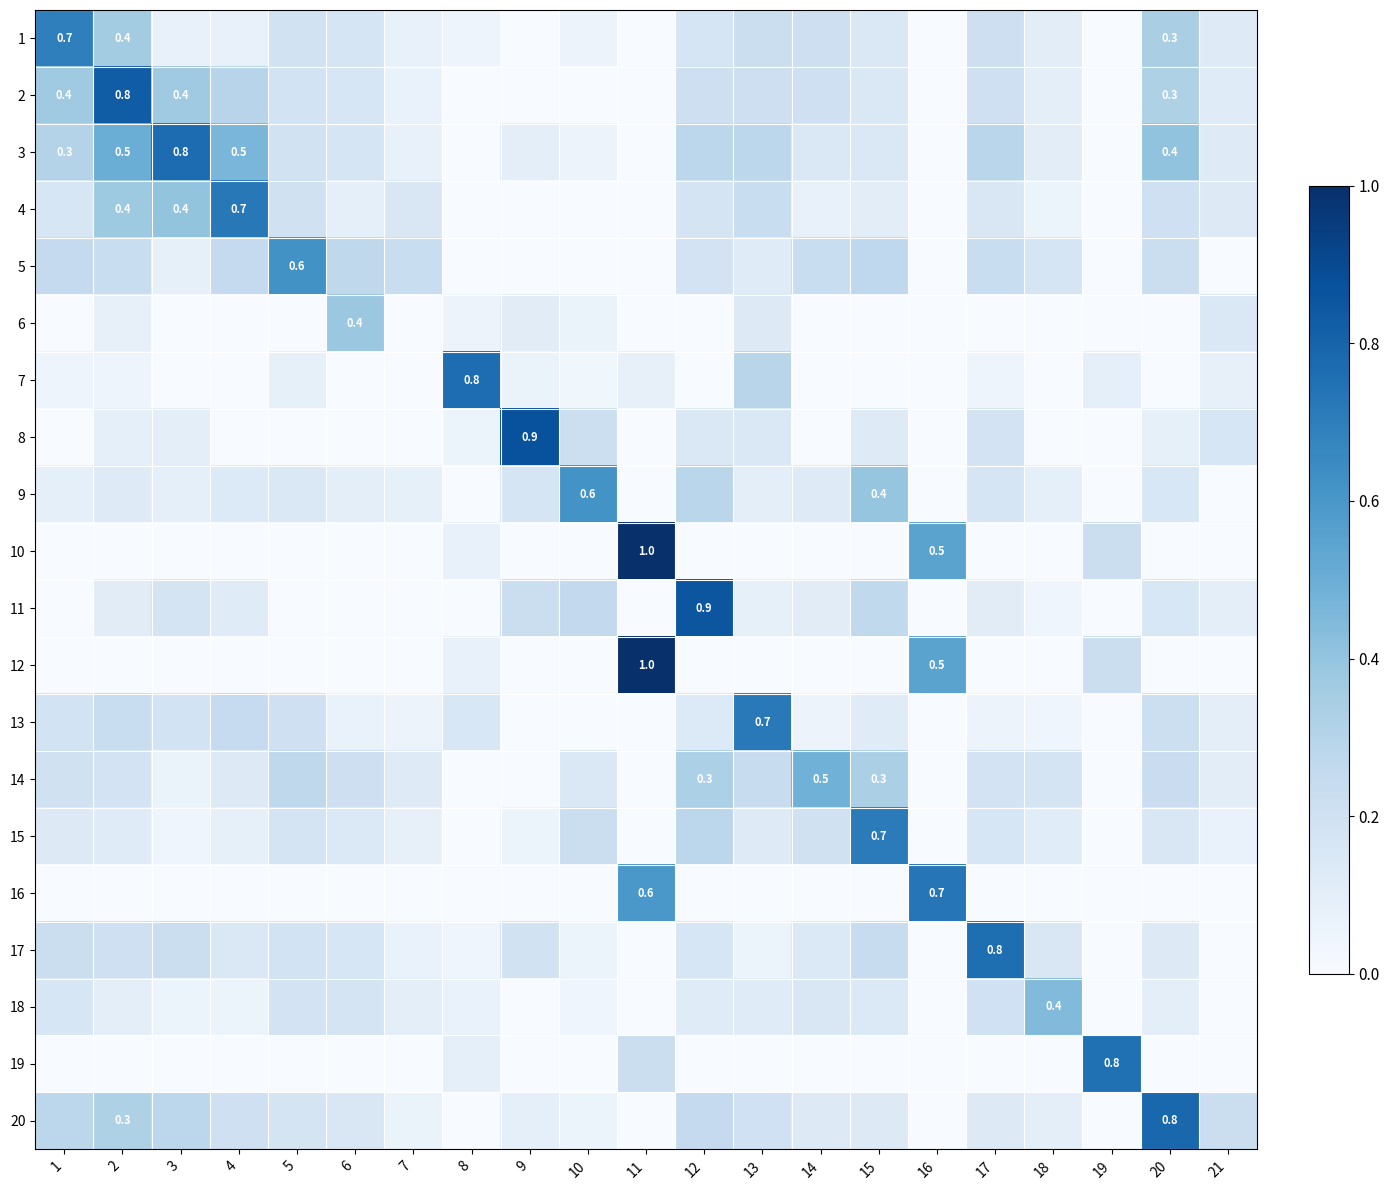

Which label corresponds to the smallest value in the chart?

9